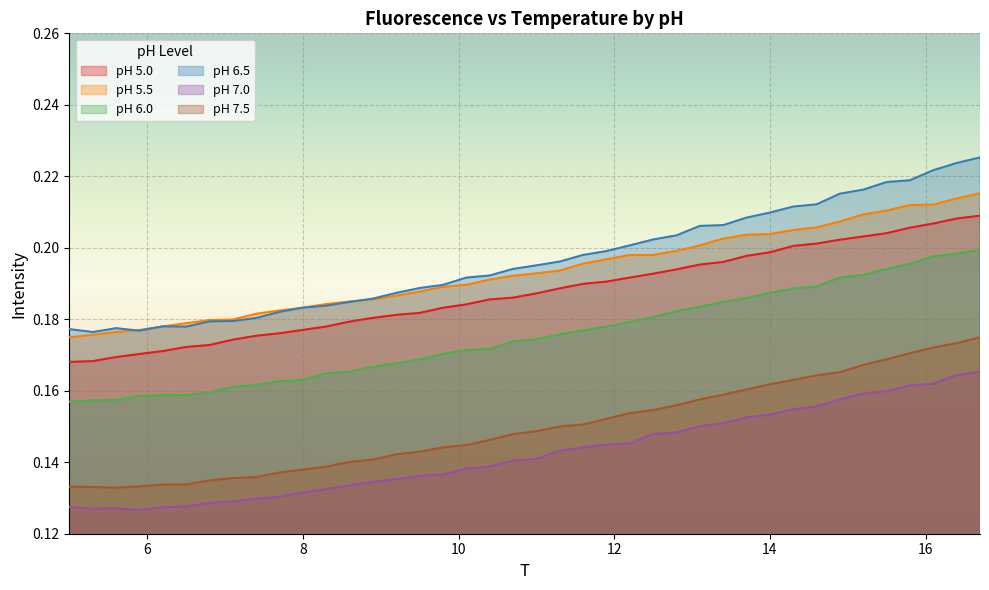

What are all the series names shown in the legend?

pH 5.0, pH 5.5, pH 6.0, pH 6.5, pH 7.0, pH 7.5